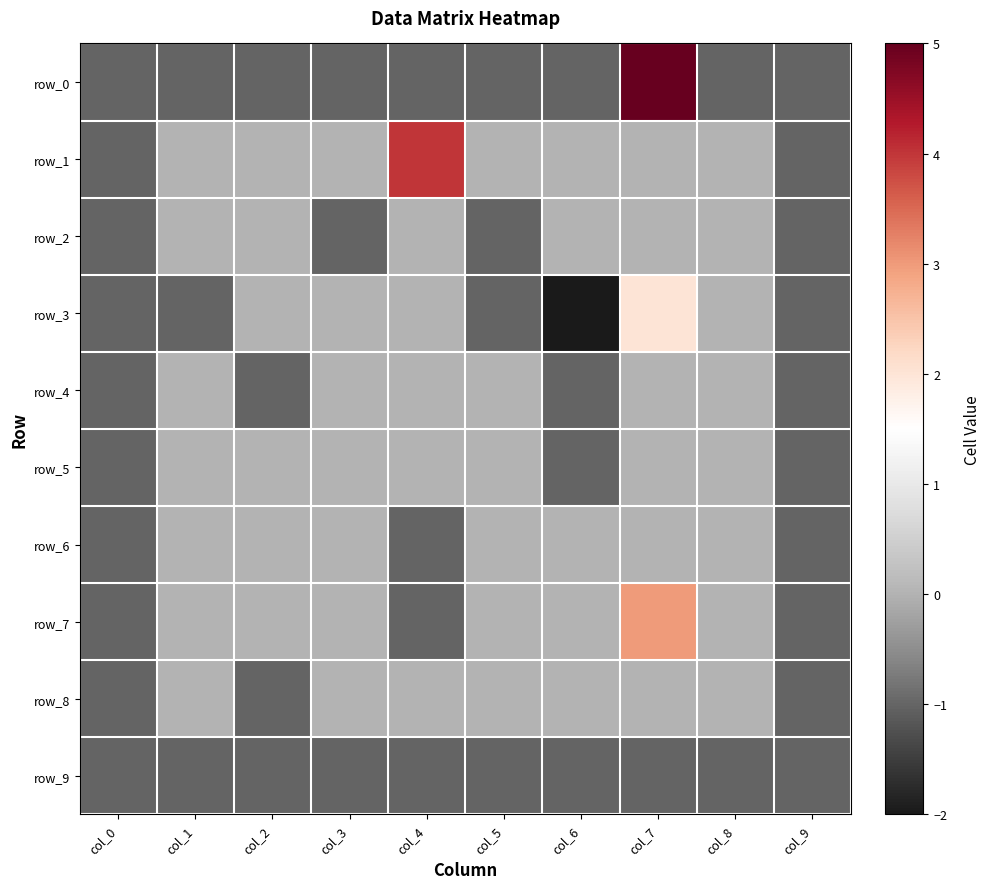

Is the value of row_7 at col_3 greater than the value of row_6 at col_1?

No